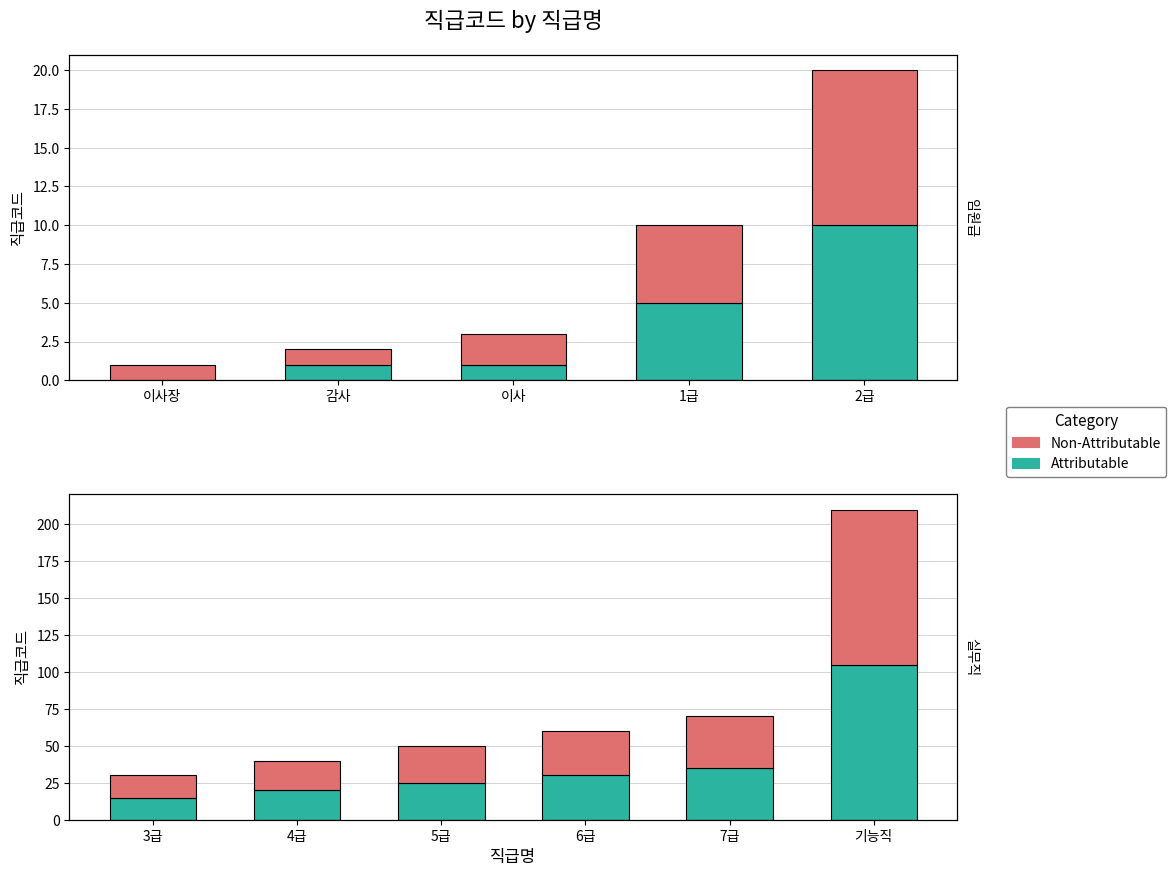

Is it true that Attributable equals 6 at 3급?

False